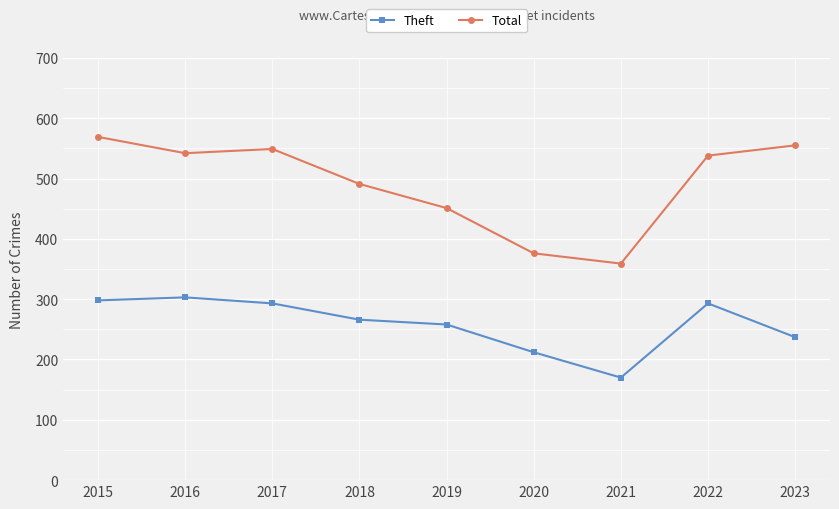

Does the chart display data point markers on the line(s)?

Yes